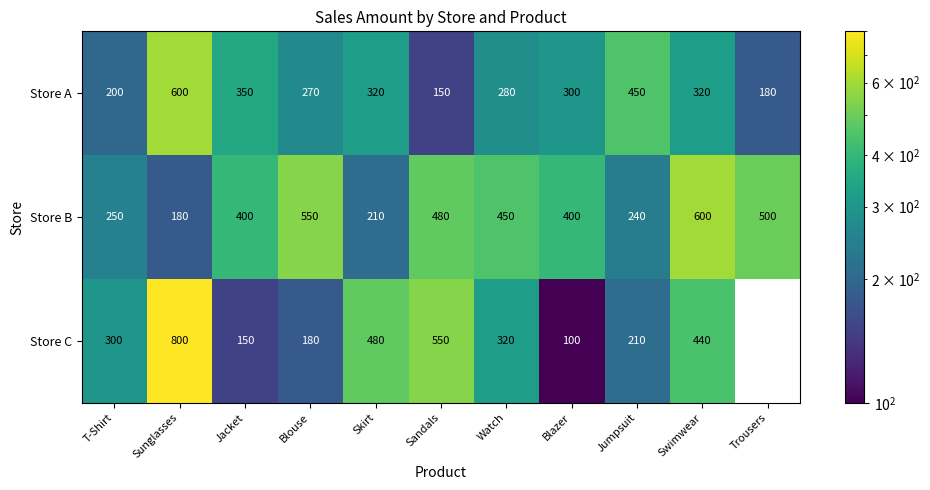

Which category has the lowest value across all series?

Trousers